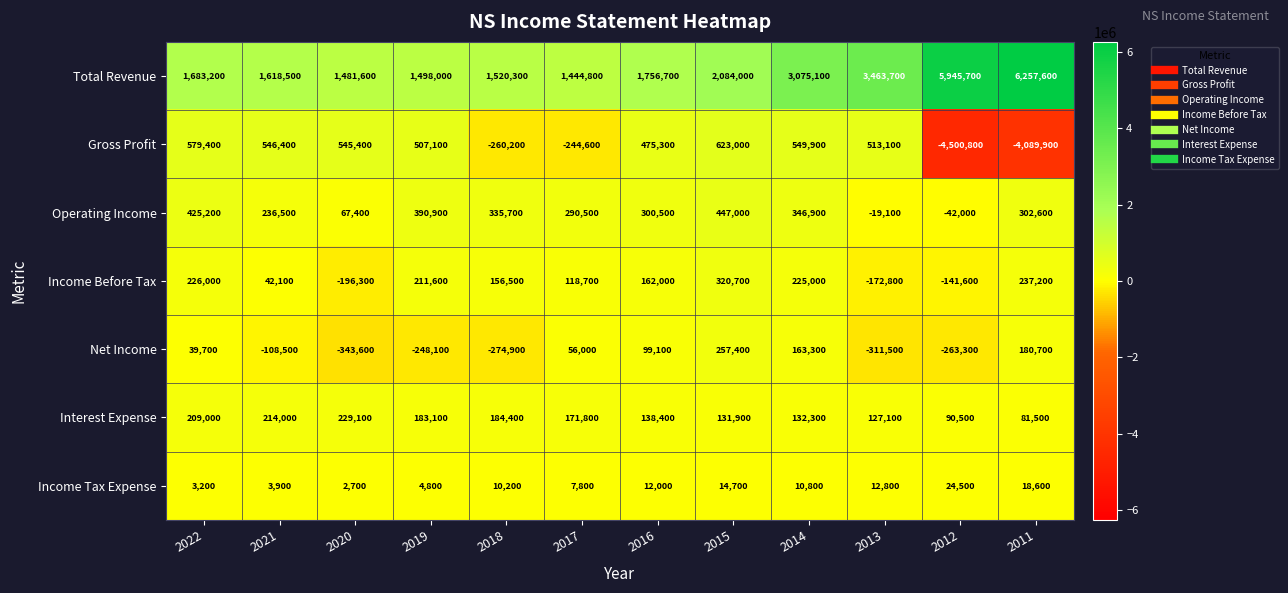

What is the spread (max minus min) of values at 2017?

1689400